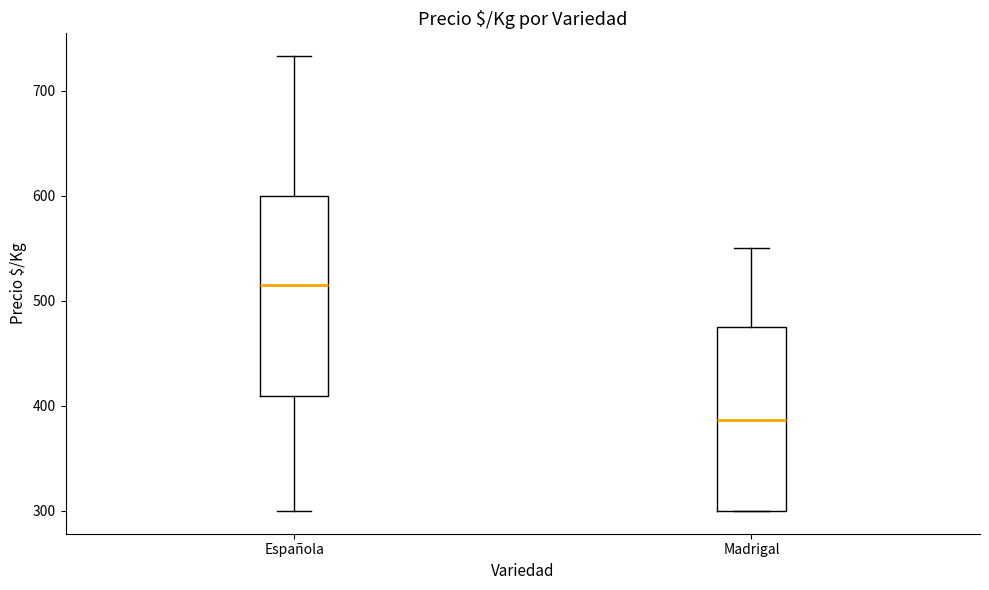

Which box has the highest median line?

Española